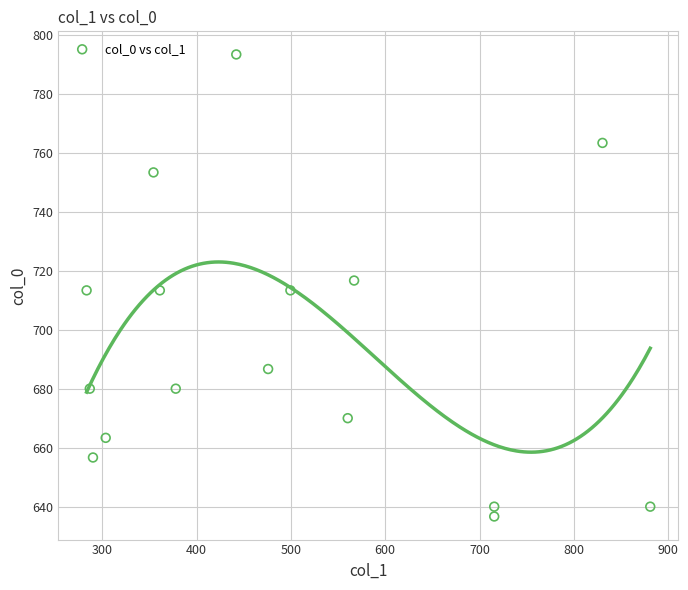

What is the range of Y values (max minus min)?

156.7